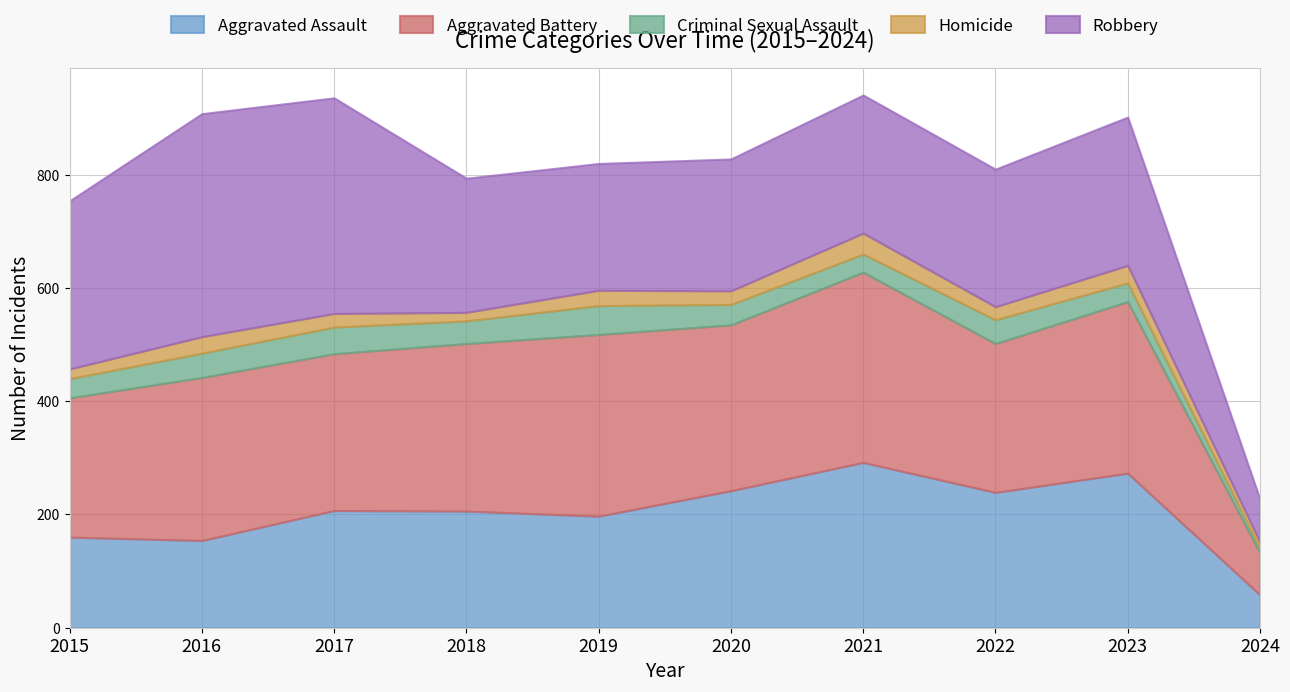

What is the average value of the Aggravated Battery series?

270